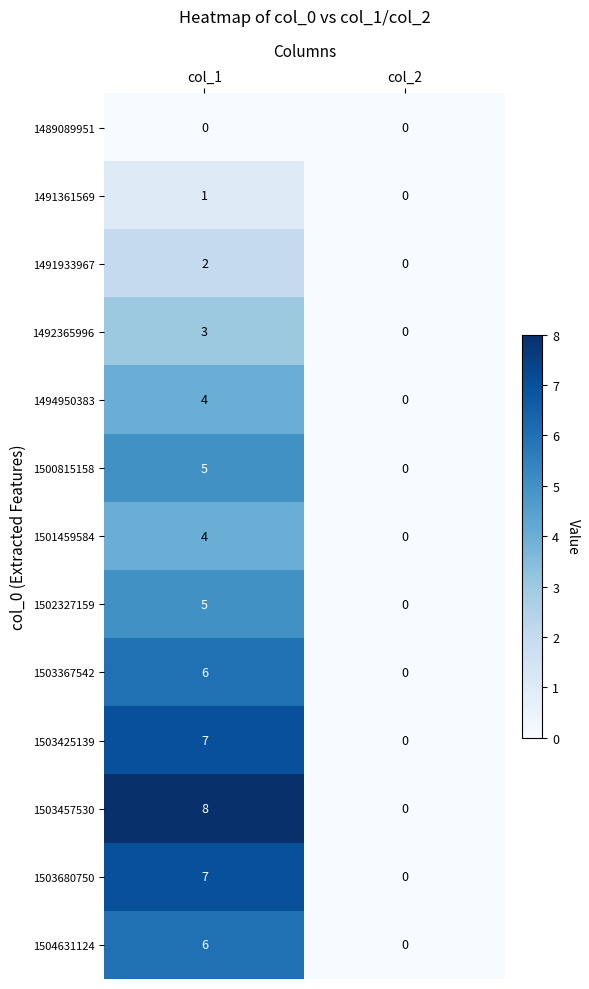

True or false: 1500815158 has a value of 2 at col_2.

False